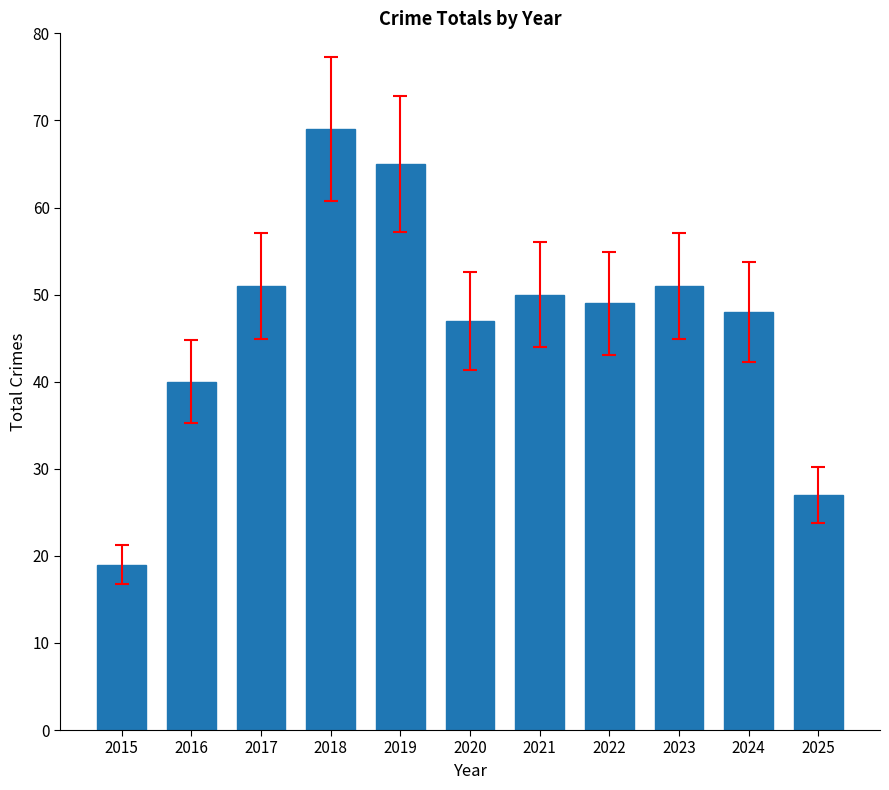

What is the average value?

47